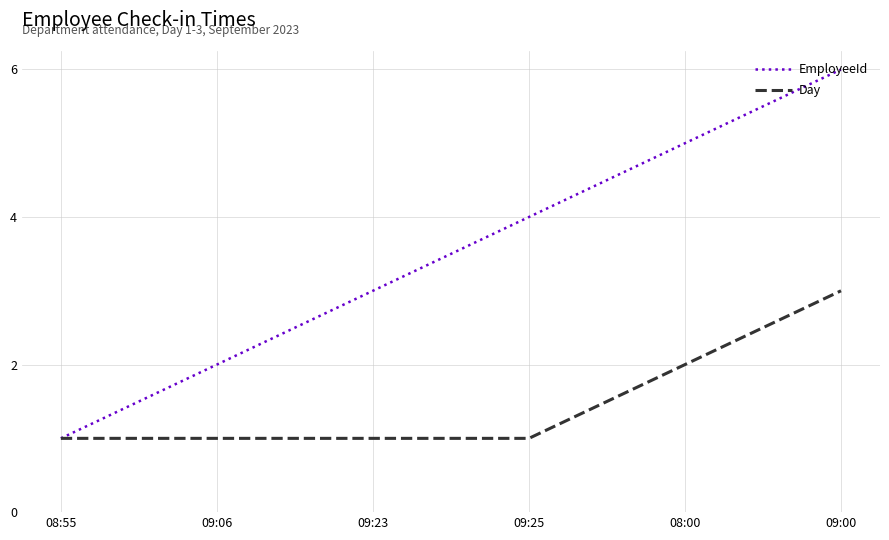

The value of EmployeeId at 08:00 is 2. True or false?

False